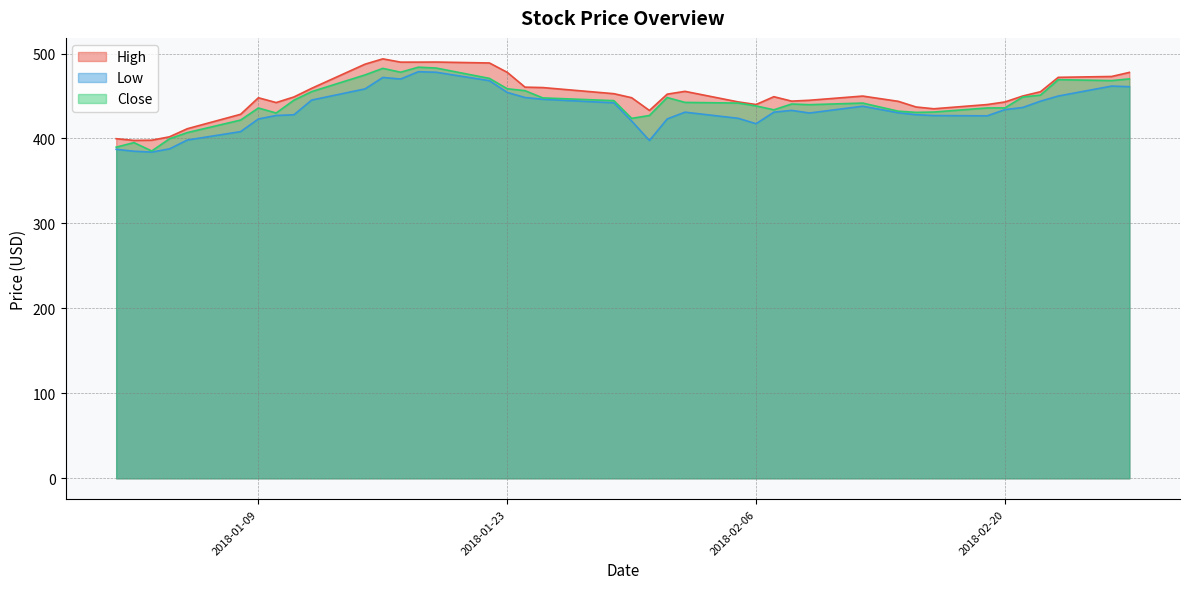

How many data points in Close are less than 441?

19